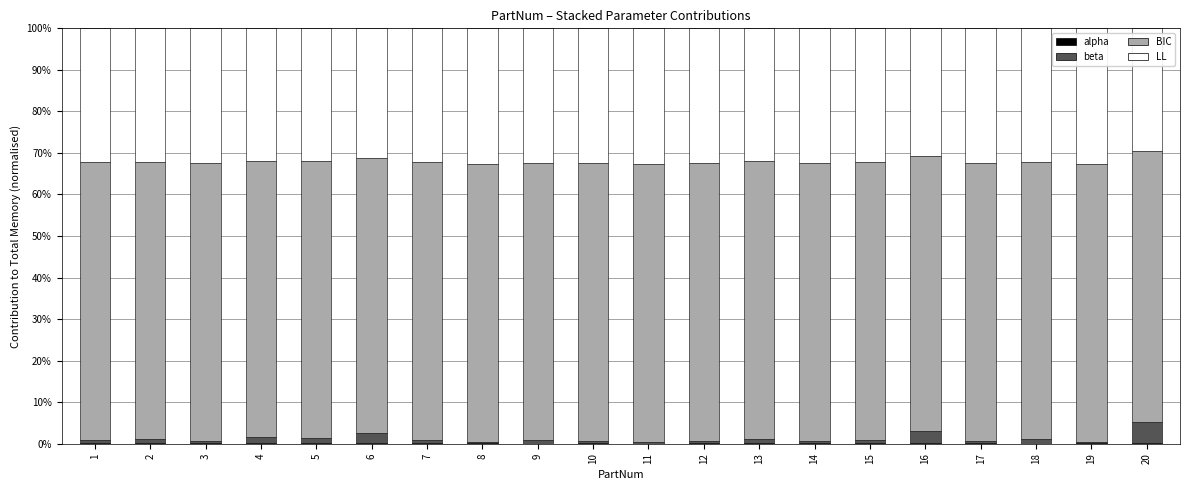

Which series has the largest total across all categories?

BIC